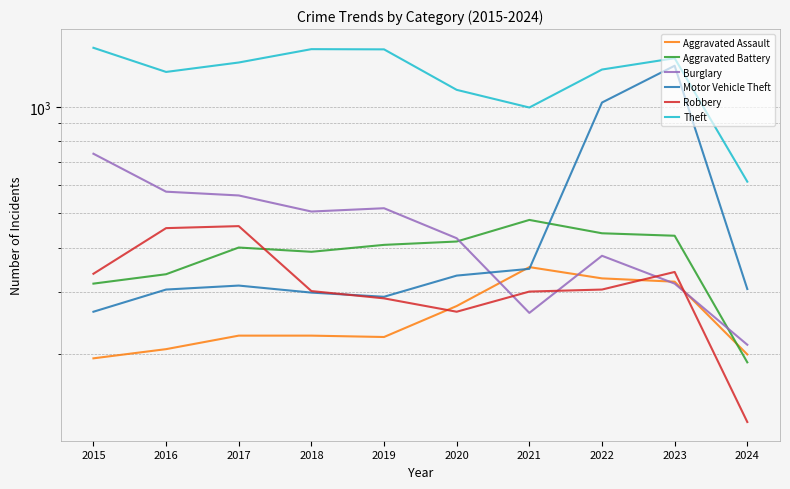

What is the value of the Aggravated Assault point at the 8th from the left?

327